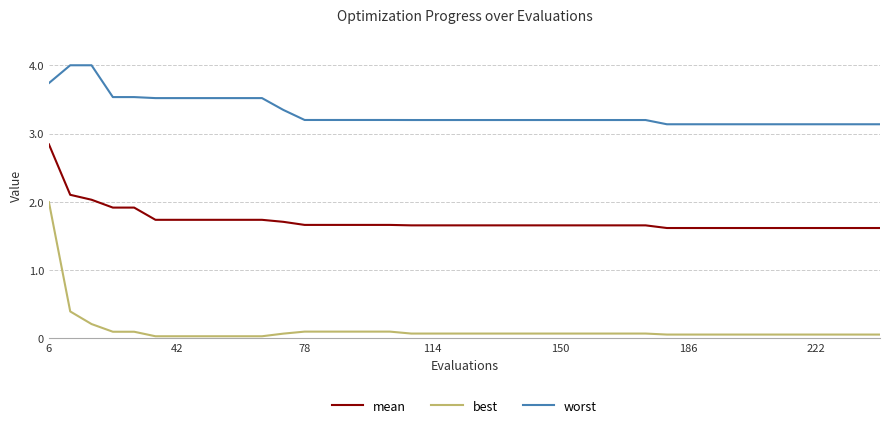

True or false: worst and best intersect in this chart.

False